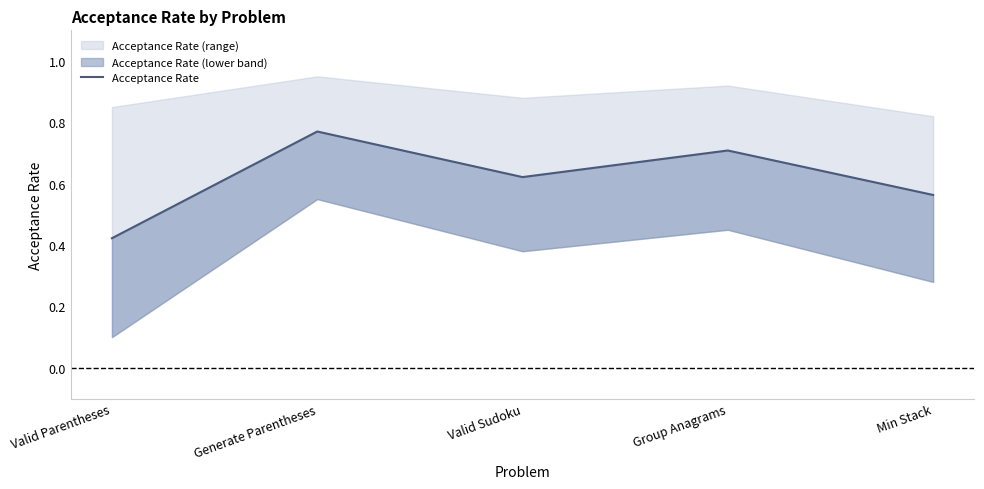

What is the average value?

0.6